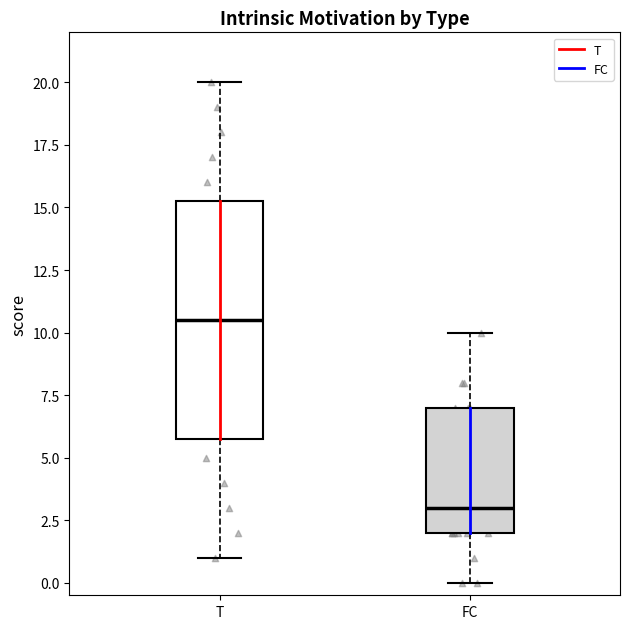

Where is the upper edge of the box for T on the y-axis? The values are not printed on the chart, so give them approximately, as read against the axis.

15.5